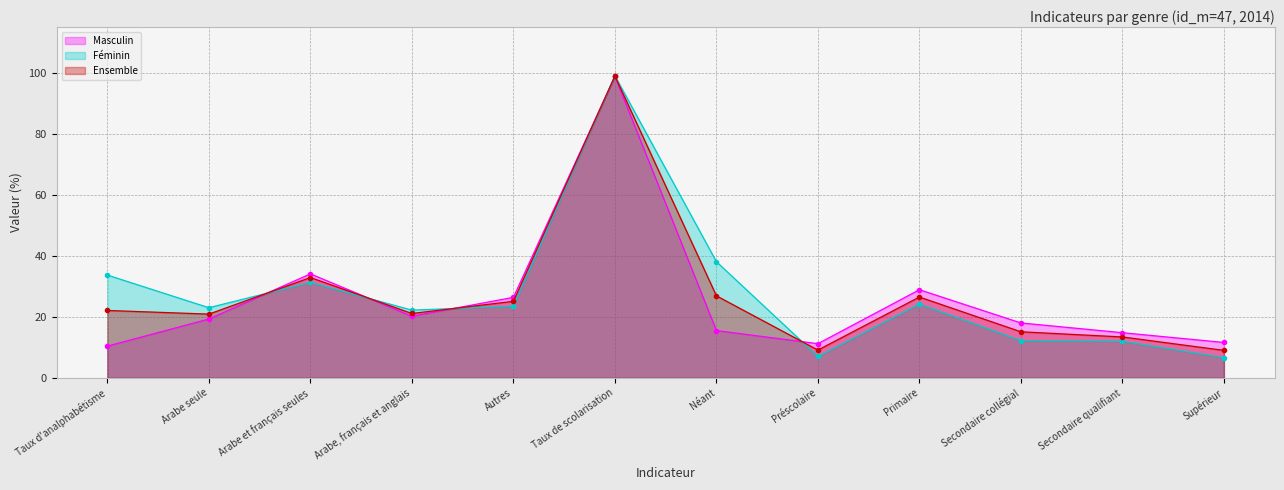

True or false: Ensemble and Féminin cross at least once.

True